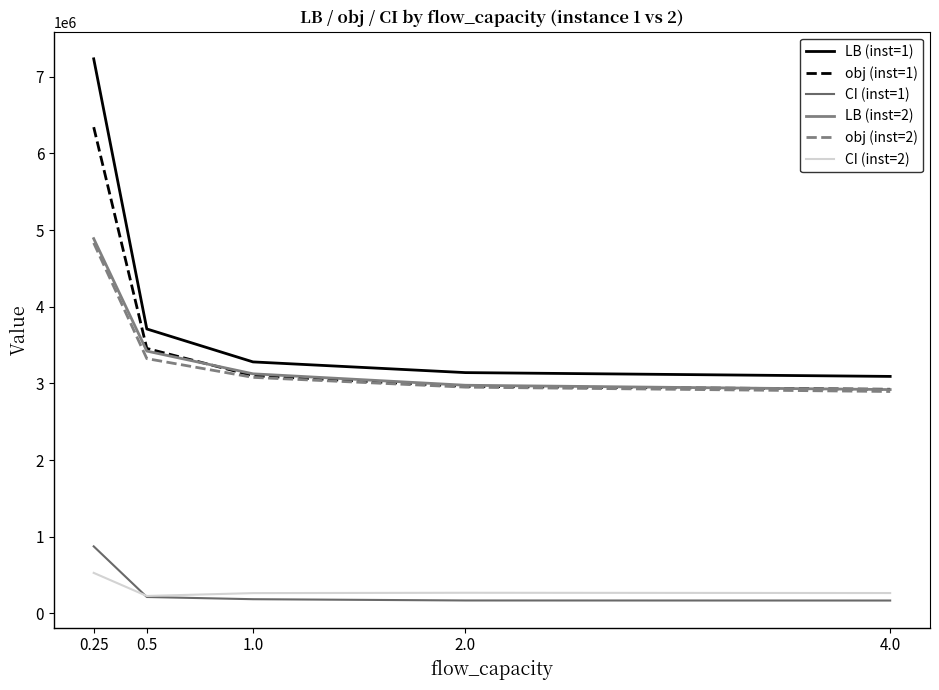

Rank the categories by LB (inst=1) value from lowest to highest.

4.0, 2.0, 1.0, 0.5, 0.25